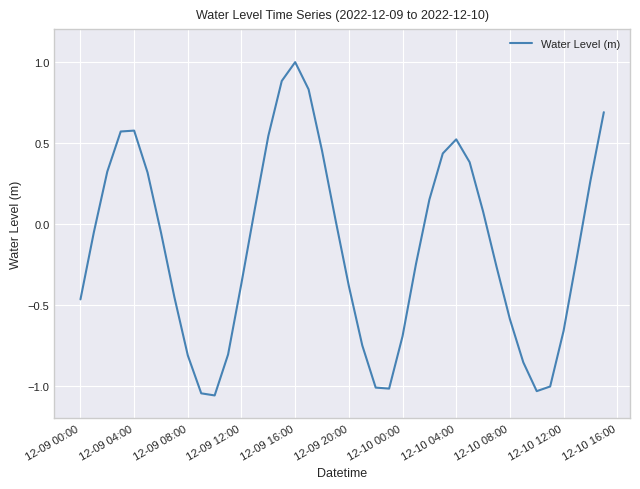

What is the greatest value displayed?

1.0